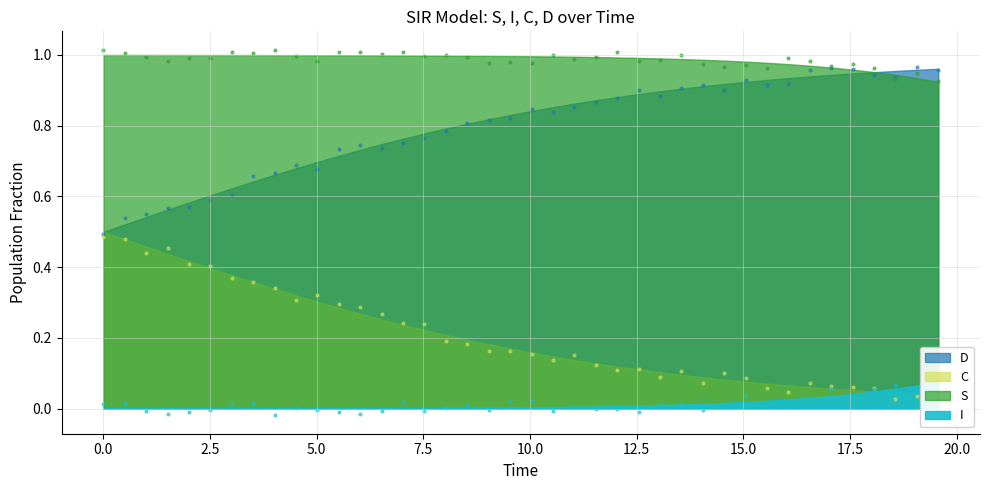

Which series reaches the minimum Y coordinate?

I_scatter